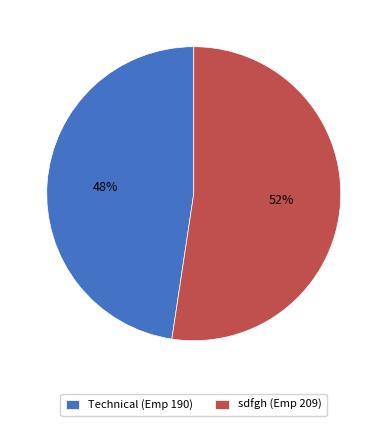

Is sdfgh the majority of the pie?

Yes